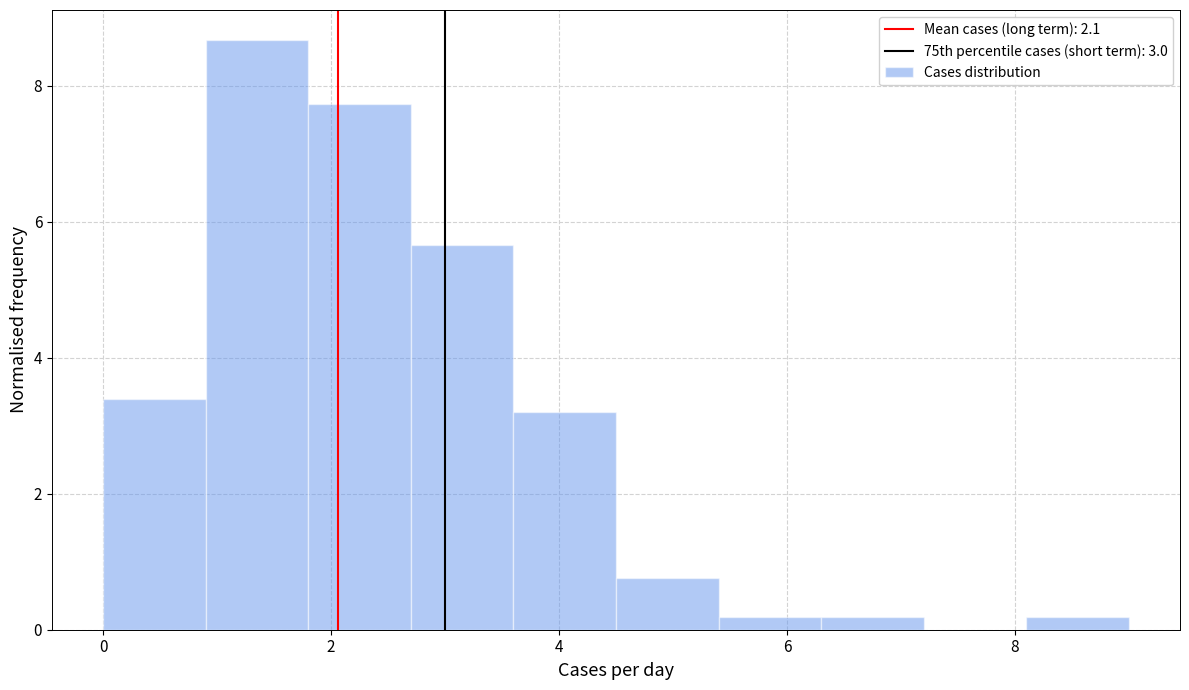

What is the height of the bar covering 2.7 to 3.6 on the x-axis? Neither the bar edges nor the heights are printed on the chart, so give them approximately, as read against the axes.

5.6